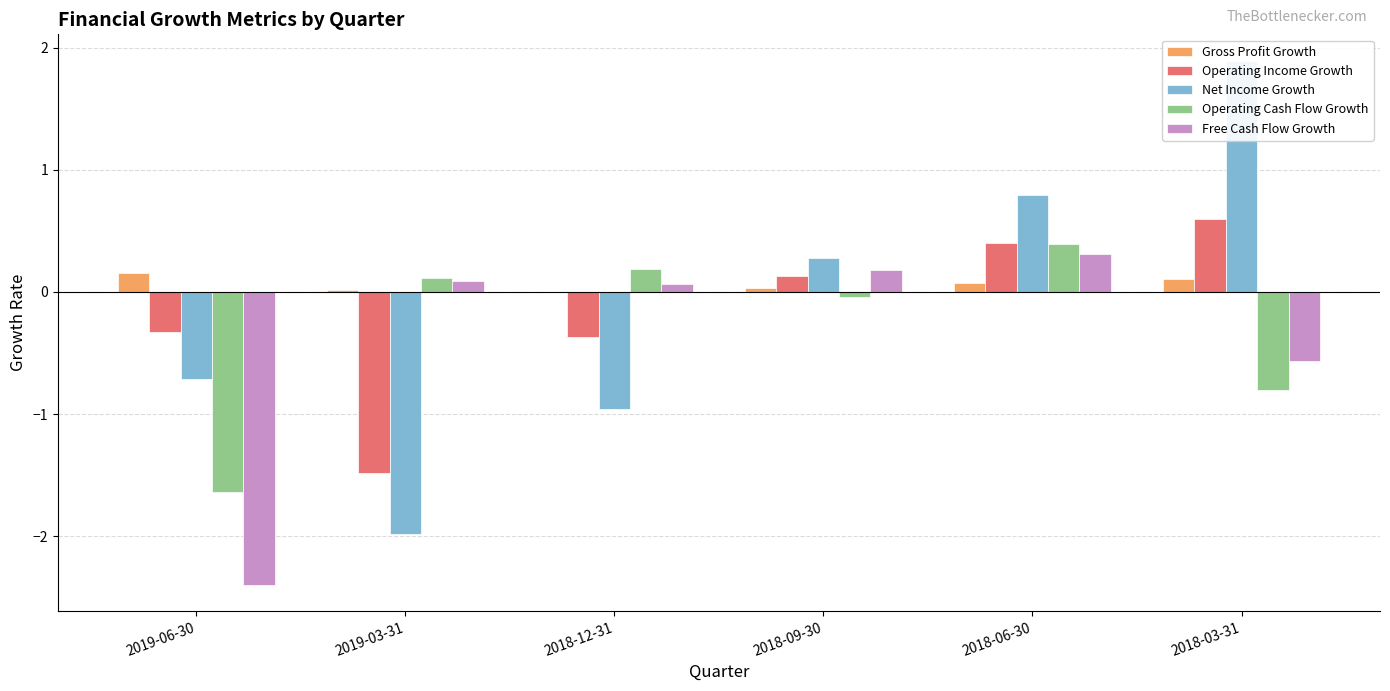

How many data points in Free Cash Flow Growth are less than 0?

2